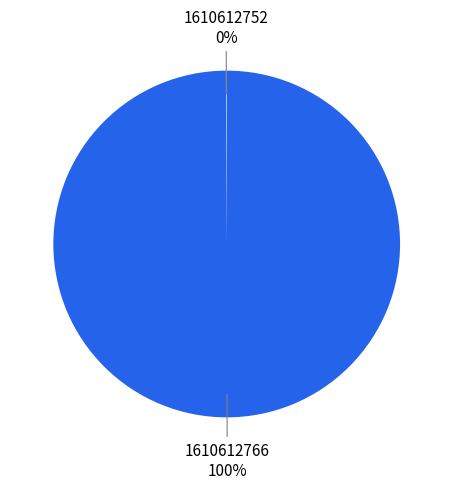

What percentage is the 1610612766 slice, to the nearest percent?

100%